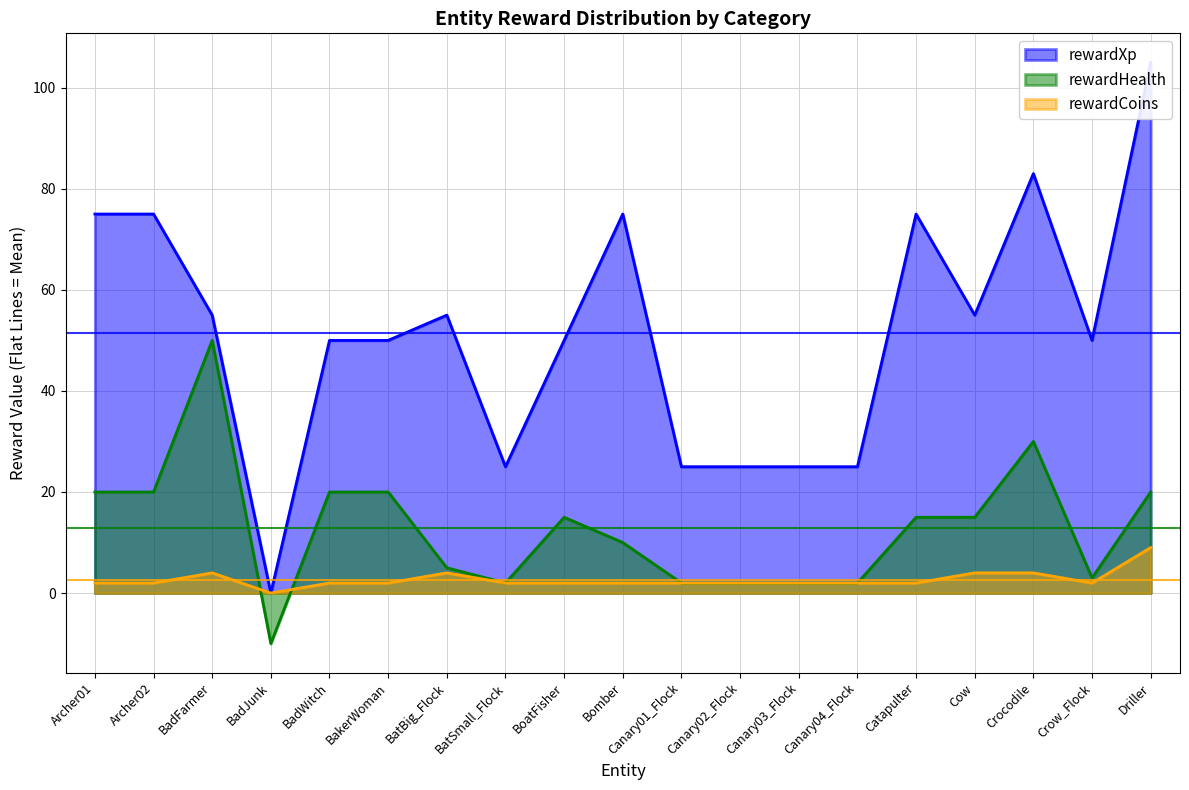

What is the spread (max minus min) of values at Bomber?

73